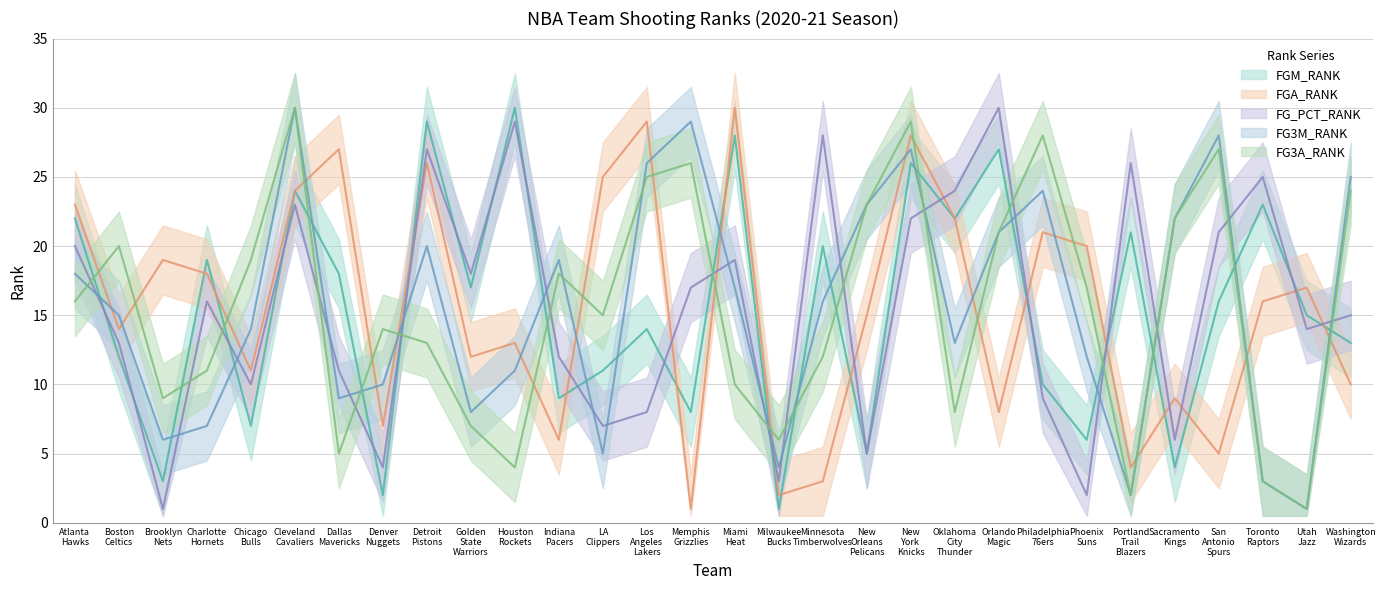

At which category does FG_PCT_RANK reach its first local peak?

Charlotte Hornets